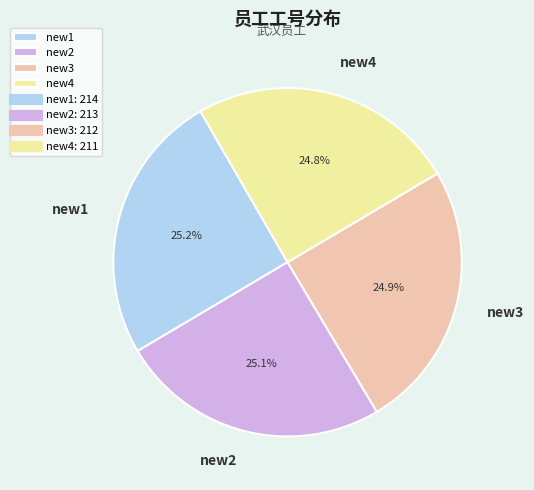

What is the total percentage of new4 and new1?

50.0%